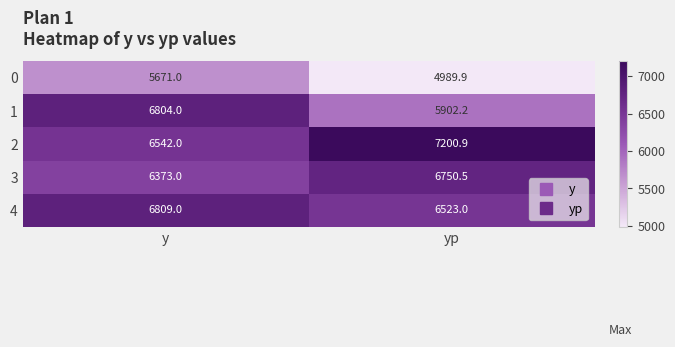

Count the number of data series in this chart.

5